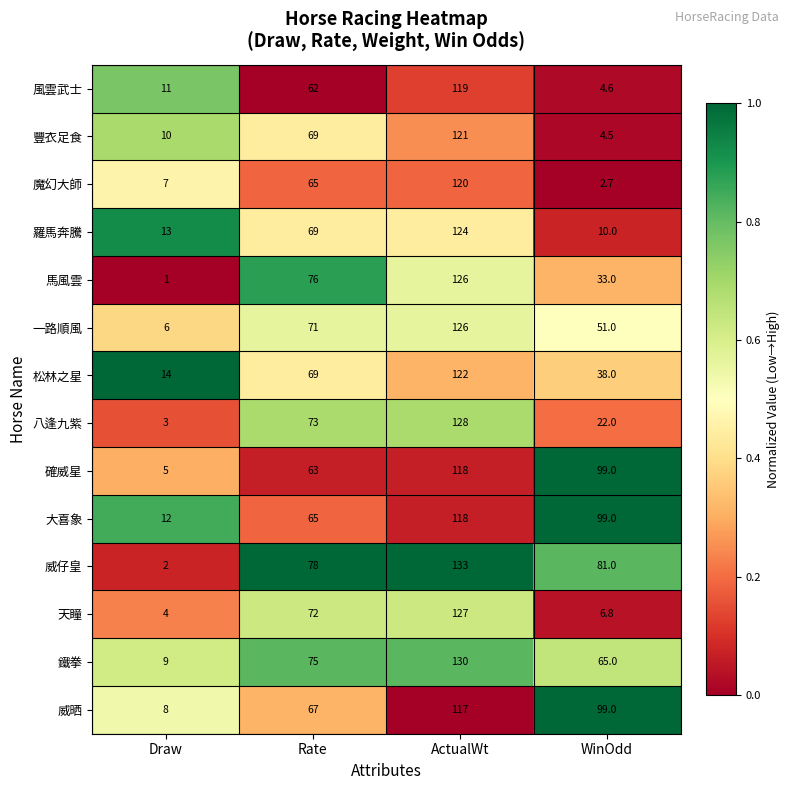

Is the value of 羅馬奔騰 at ActualWt greater than the value of 一路順風 at WinOdd?

Yes